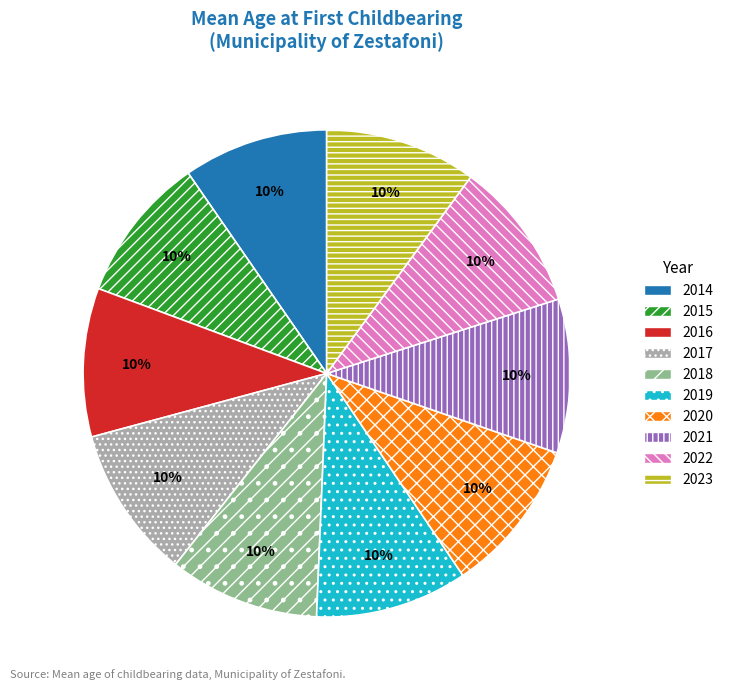

Approximately how many times larger is the value at 2022 compared to 2019?

1.0